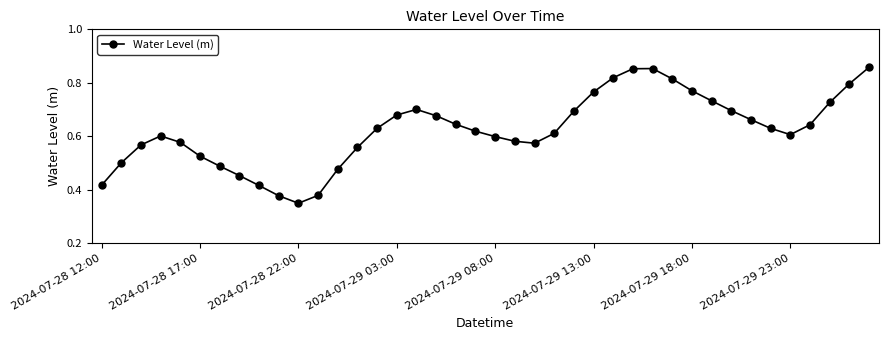

What is the sum of all values?

24.9